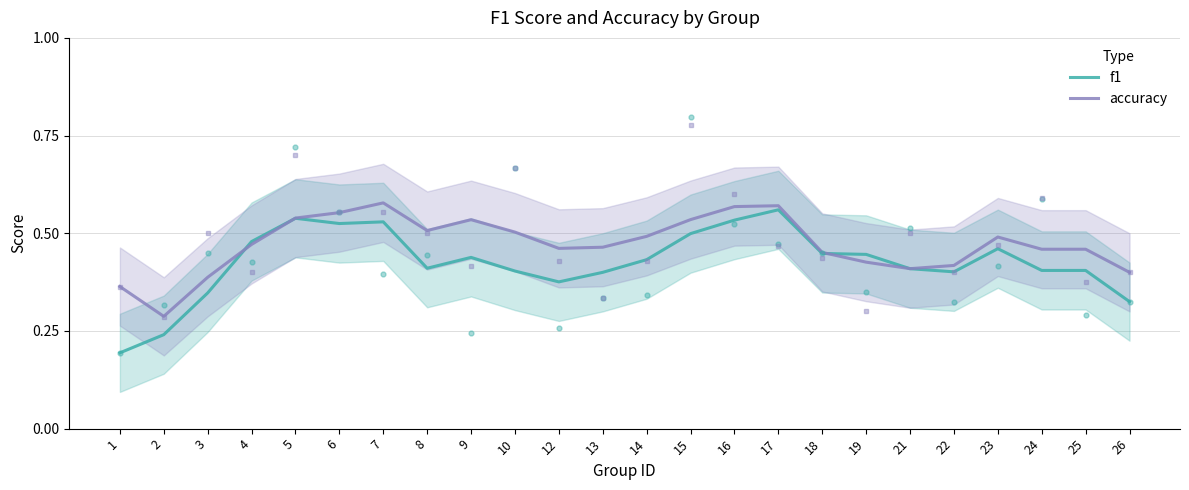

True or false: accuracy and f1 intersect in this chart.

True